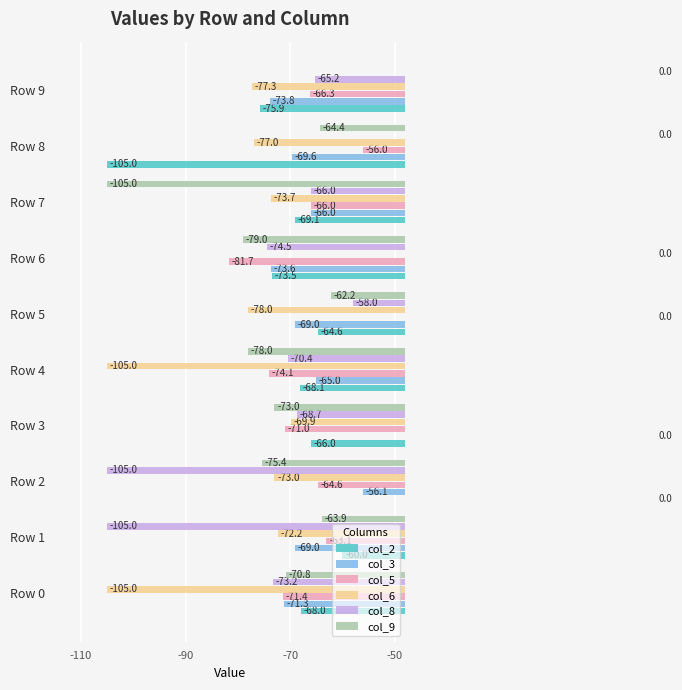

What are all the series names shown in the legend?

col_2, col_3, col_5, col_6, col_8, col_9